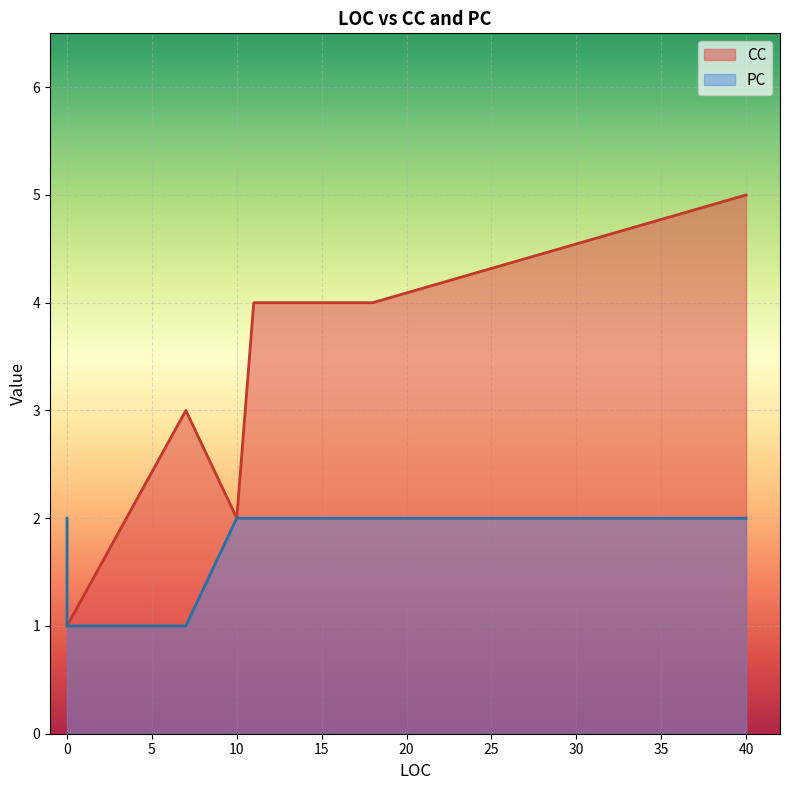

How many lines are shown in the chart?

2